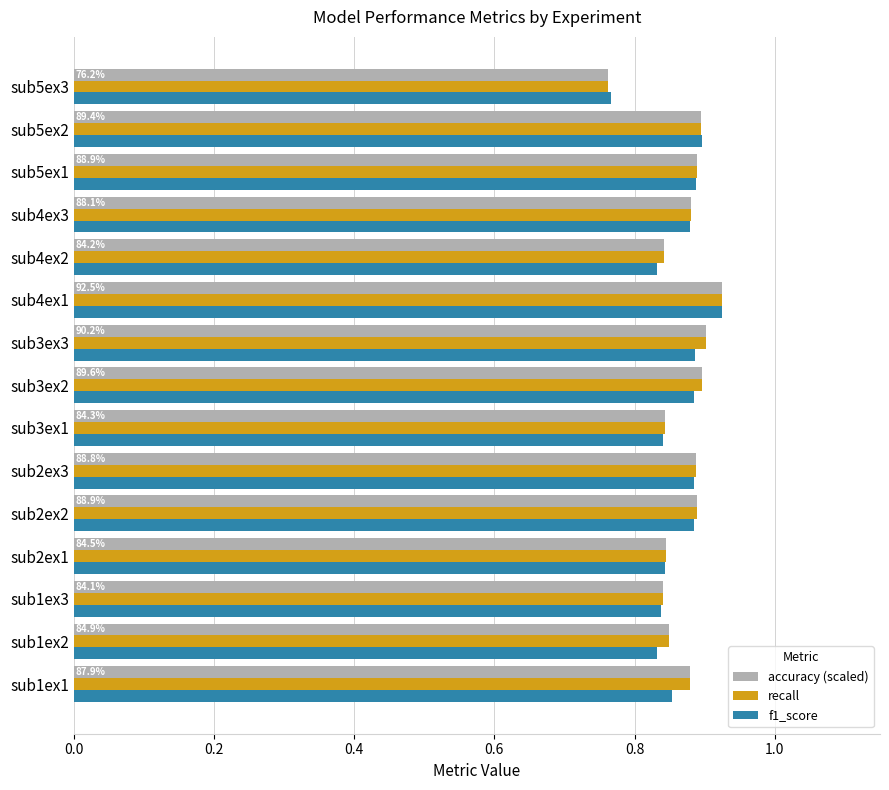

Which category has the lowest value in the f1_score series?

sub5ex3